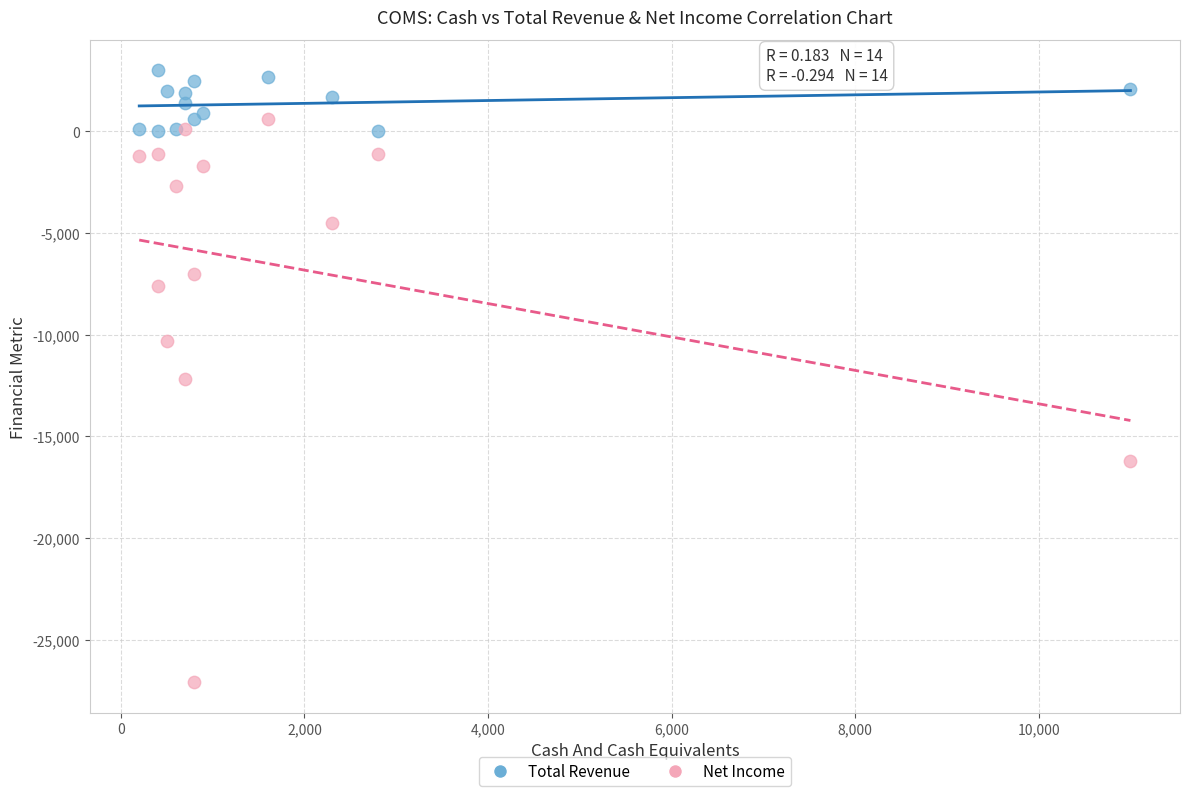

Which series contains the lowest Y value?

Net Income